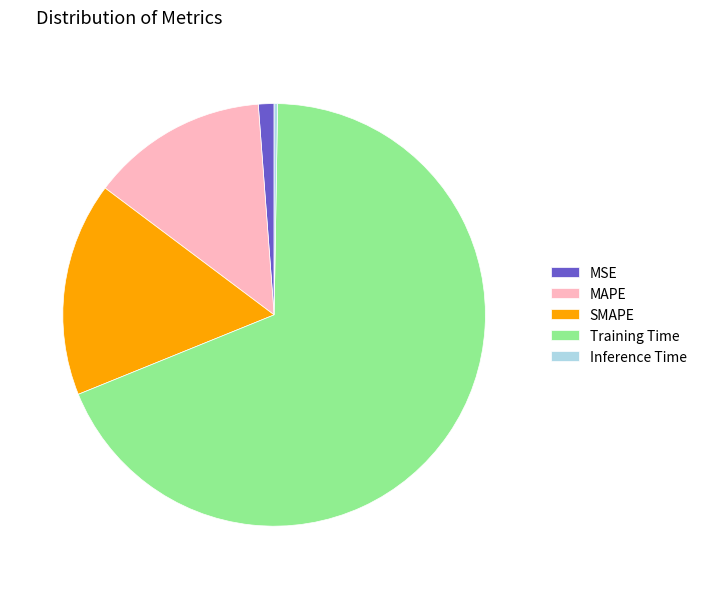

Is there any slice that represents more than half of the pie?

Yes